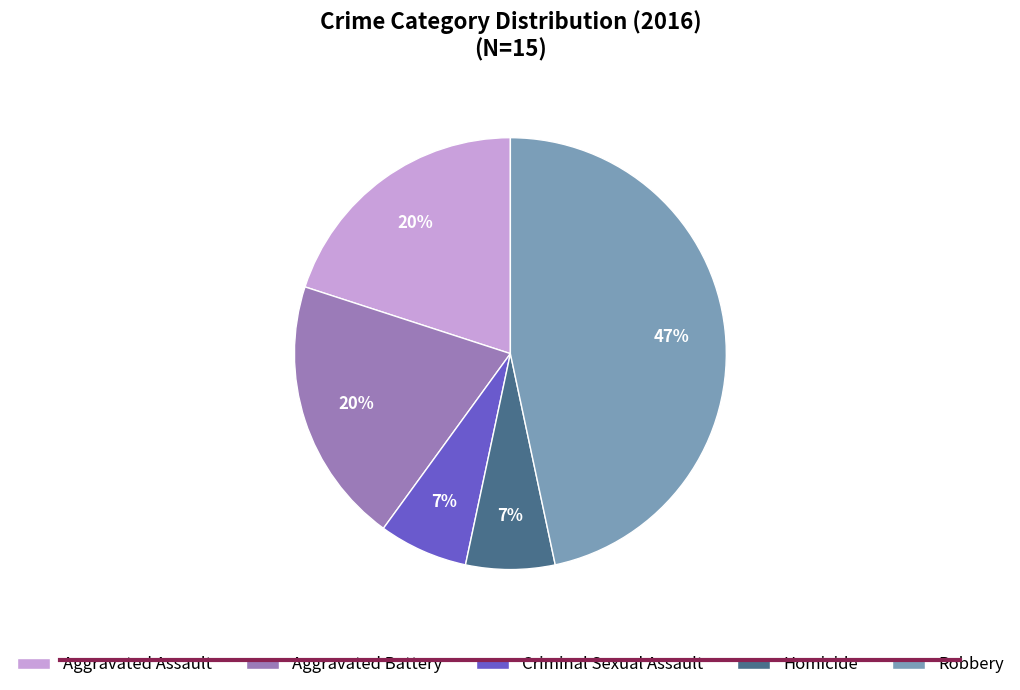

Is the sum of Robbery and Aggravated Battery greater than half?

Yes